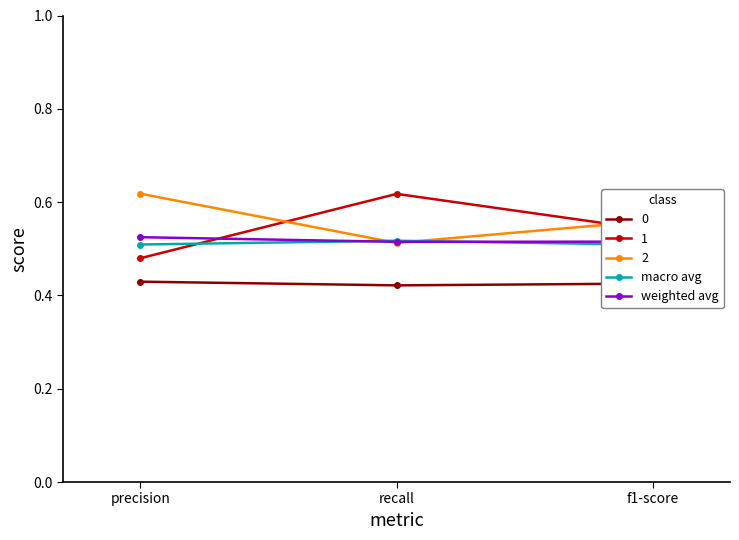

Which series has the widest spread of values?

weighted avg